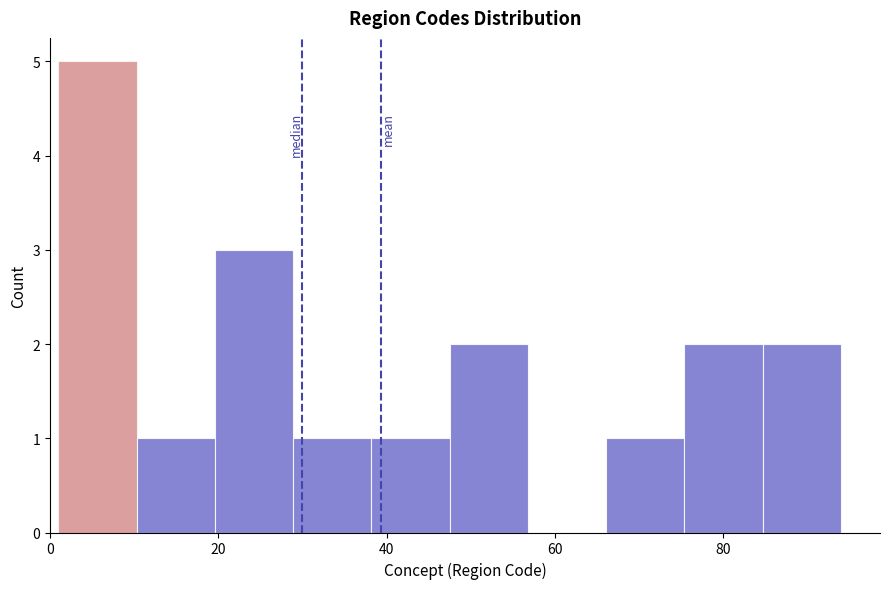

Reading left to right, transcribe this chart: for each bar, give the range it covers on the x-axis and its height. Neither the bar edges nor the heights are printed on the chart, so give them approximately, as read against the axes.

2 to 10: 5
10 to 20: 1
20 to 28: 3
28 to 38: 1
38 to 48: 1
48 to 56: 2
56 to 66: 0
66 to 76: 1
76 to 84: 2
84 to 94: 2